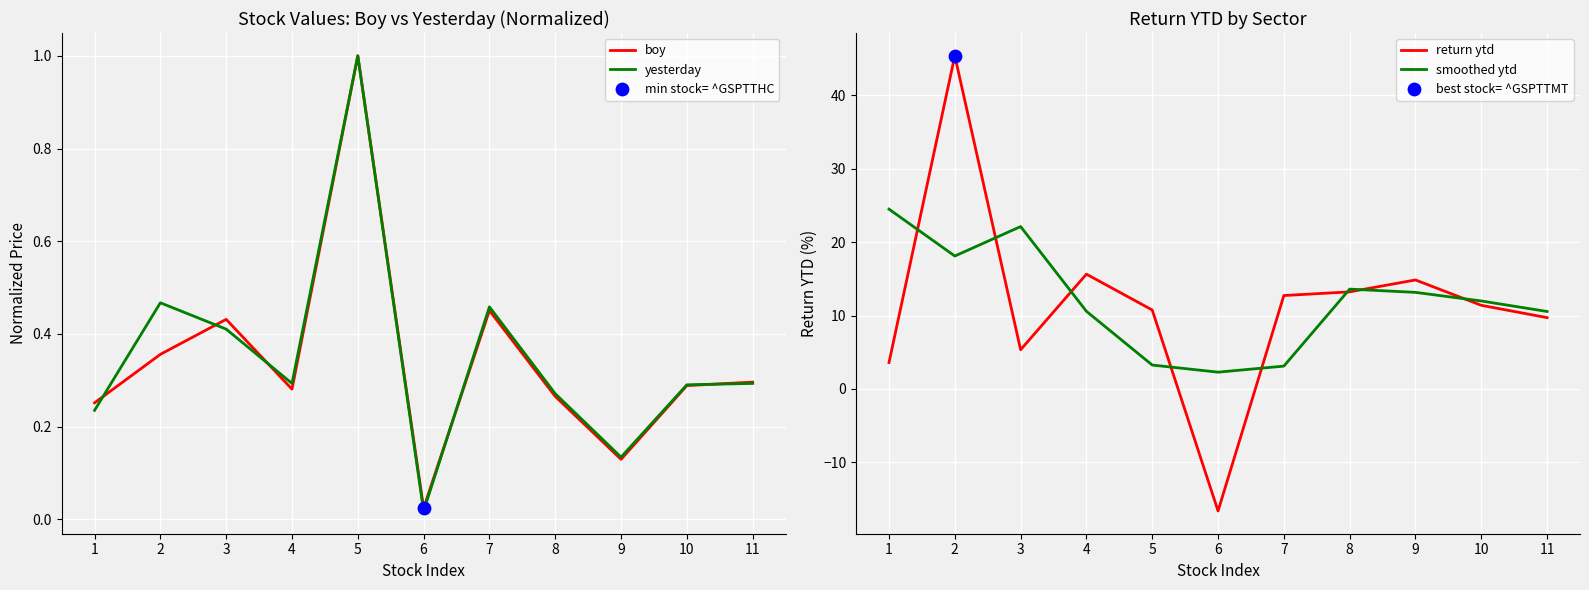

Which series contains the highest Y value?

return ytd